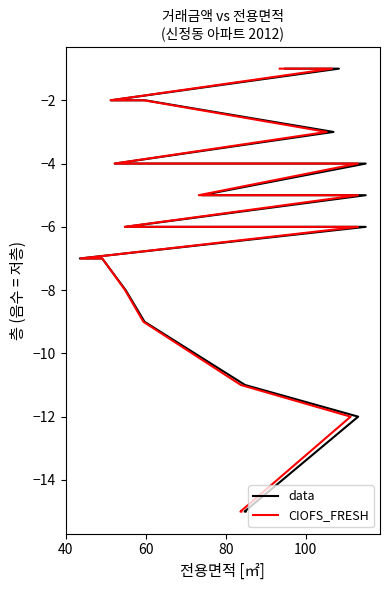

True or false: data and CIOFS_FRESH cross at least once.

False